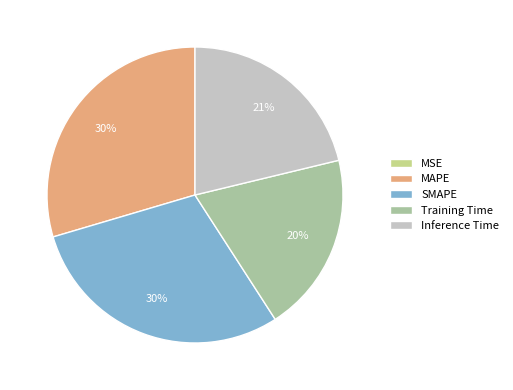

Between Inference Time and SMAPE, which is larger?

SMAPE